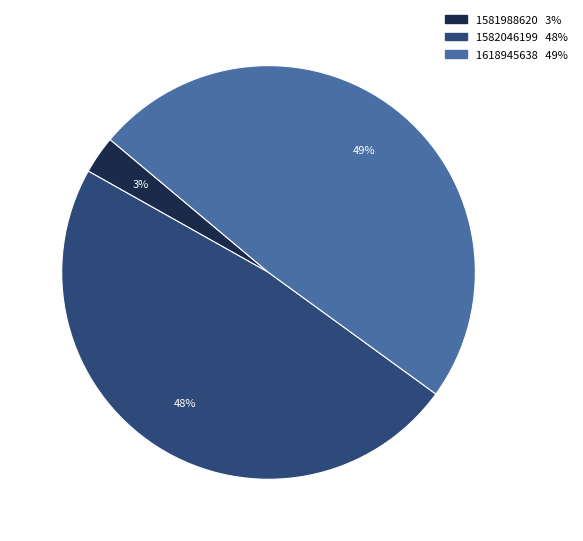

Is there any slice that represents more than half of the pie?

No